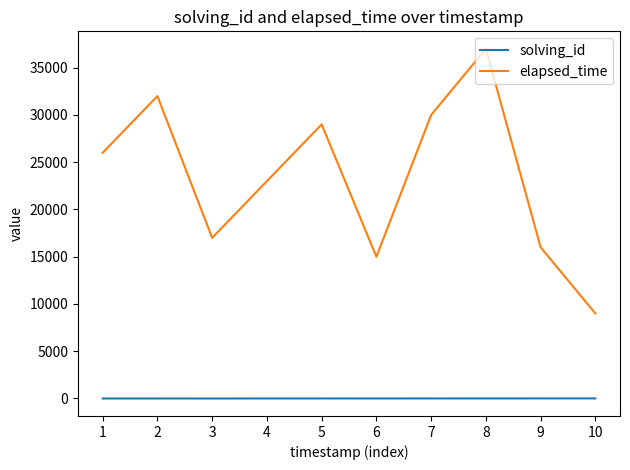

True or false: elapsed_time has a value of 30000 at 7.

True